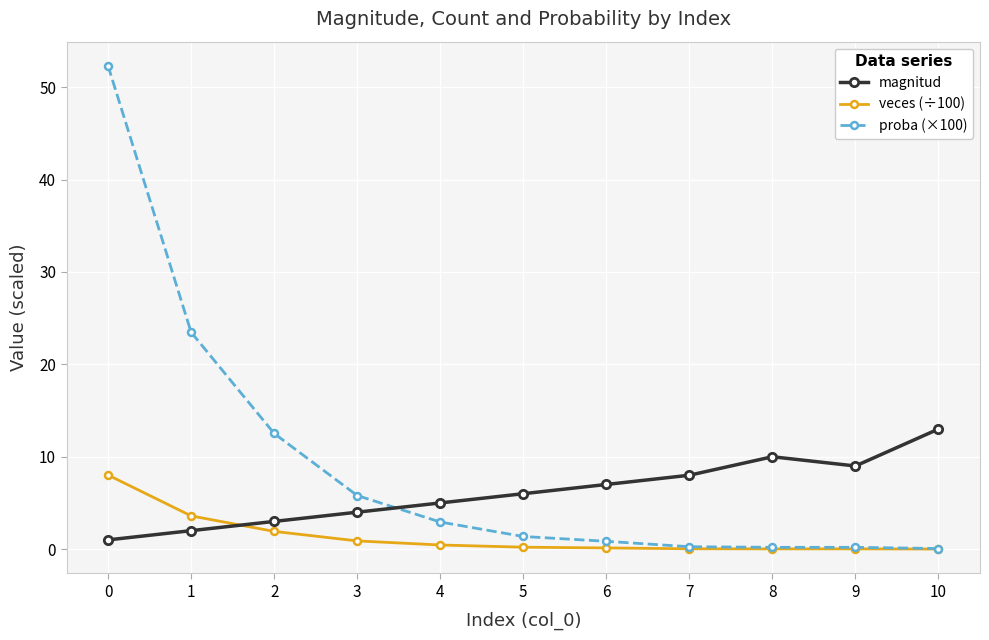

True or false: magnitud and veces (÷100) intersect in this chart.

True